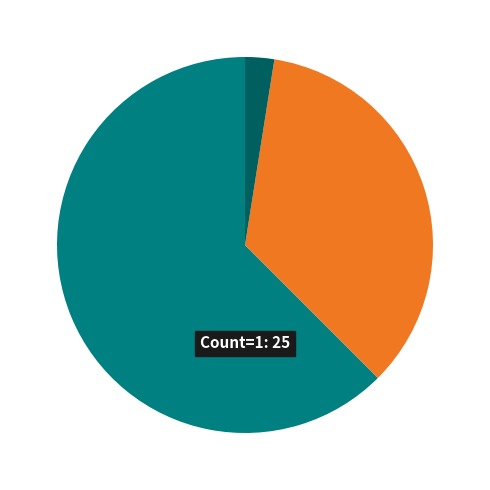

To the nearest percent, what is the combined percentage of 13 and 31?

4%